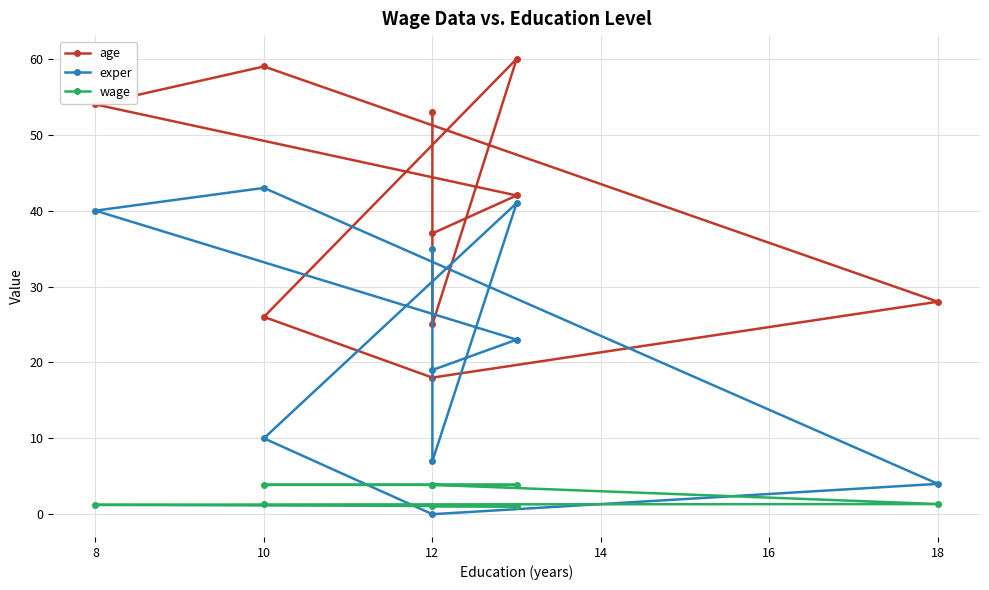

How many lines are shown in the chart?

3